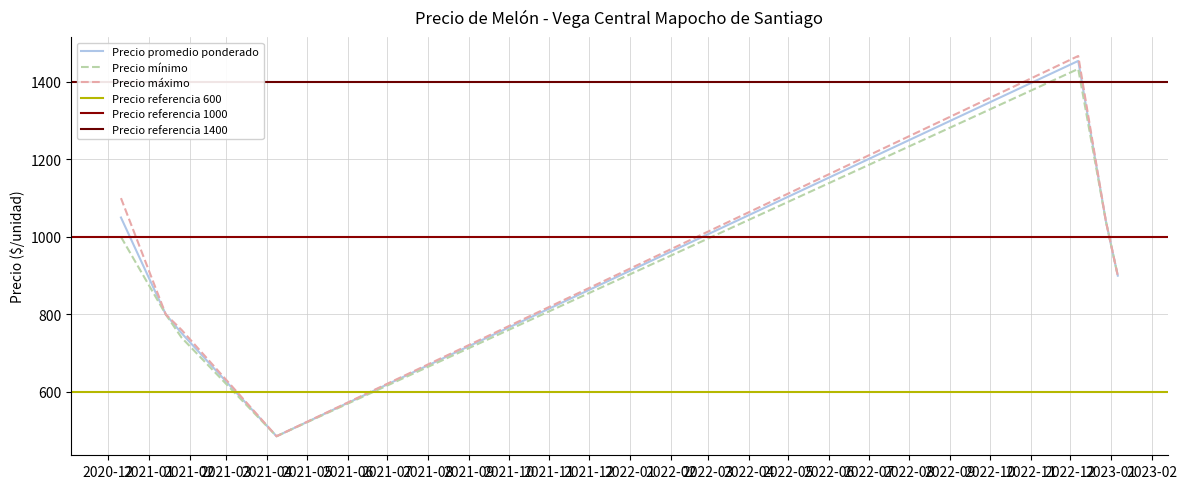

How many values in the Precio máximo series are below 900?

3